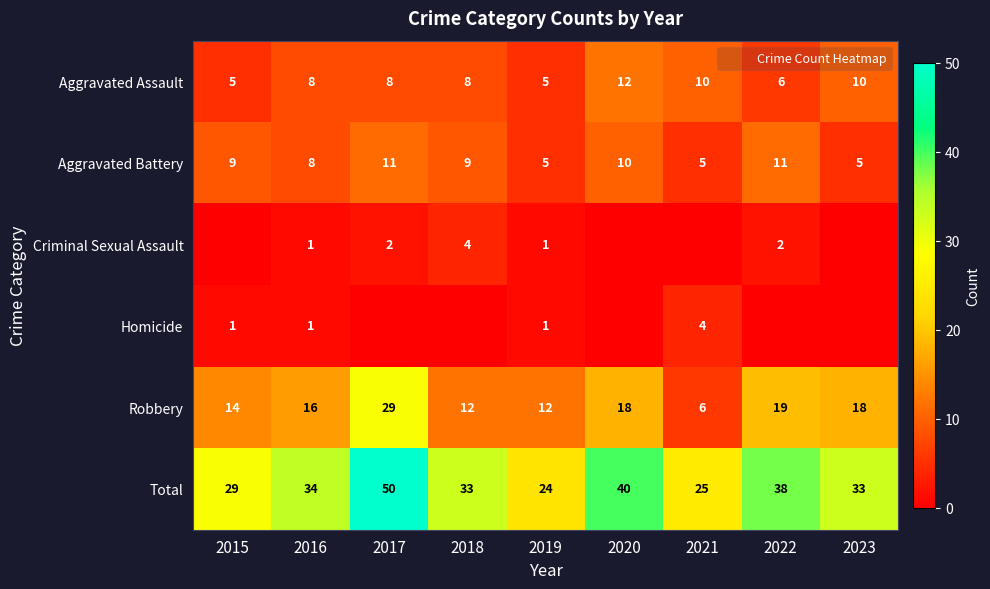

What is the spread (max minus min) of values at 2018?

33